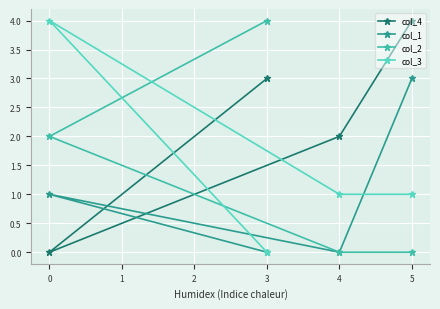

At how many categories does at least one series exceed 0?

4